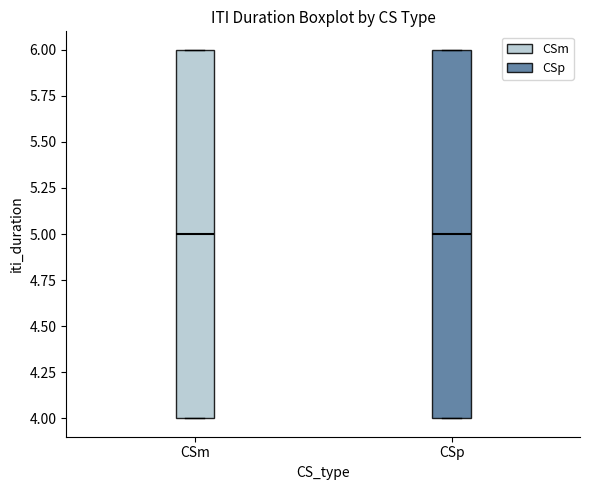

Reading left to right, transcribe this box plot: for each box, give where its median line is, the range the box spans, and where its two whiskers end, as read against the y-axis. The values are not printed on the chart, so give them approximately, as read against the axis.

CSm: median 5, box 4 to 6, whiskers 4 to 6
CSp: median 5, box 4 to 6, whiskers 4 to 6